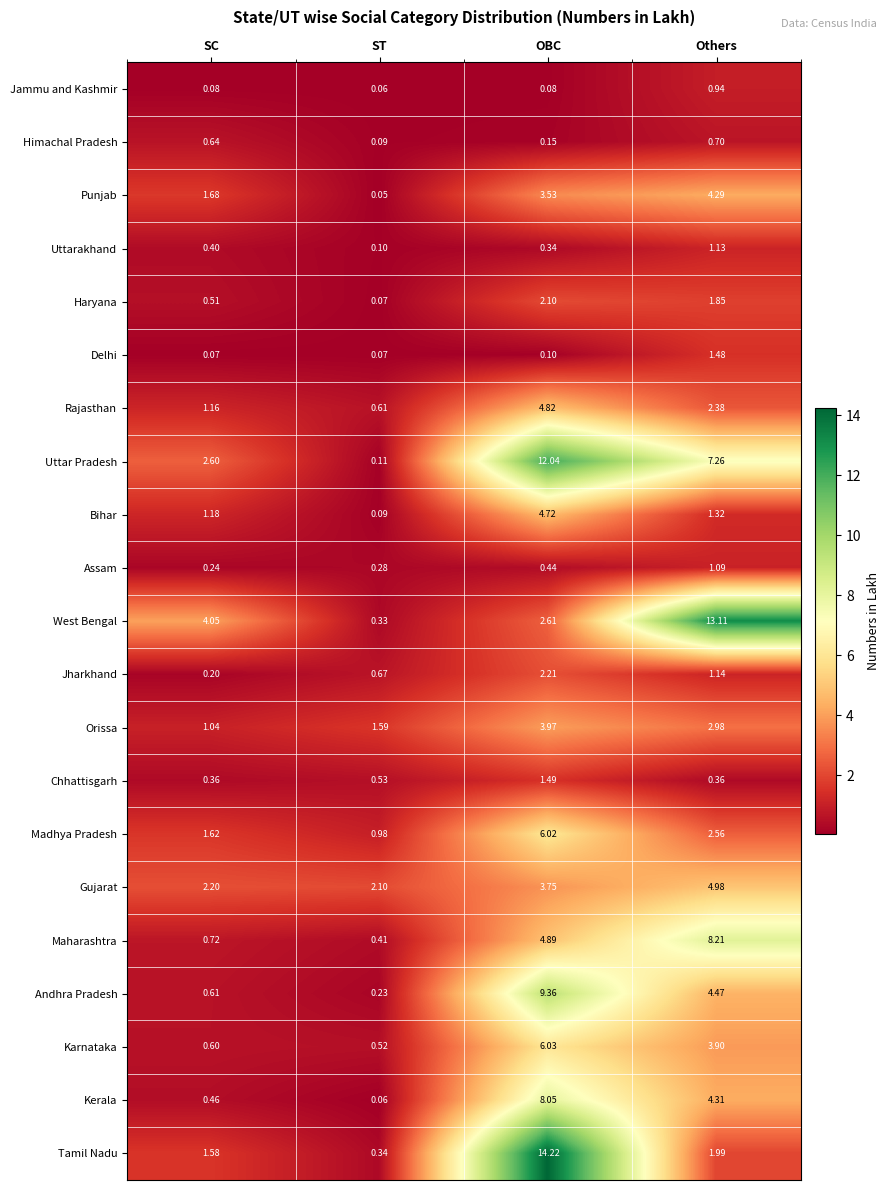

At which label is Orissa closest to 2?

ST